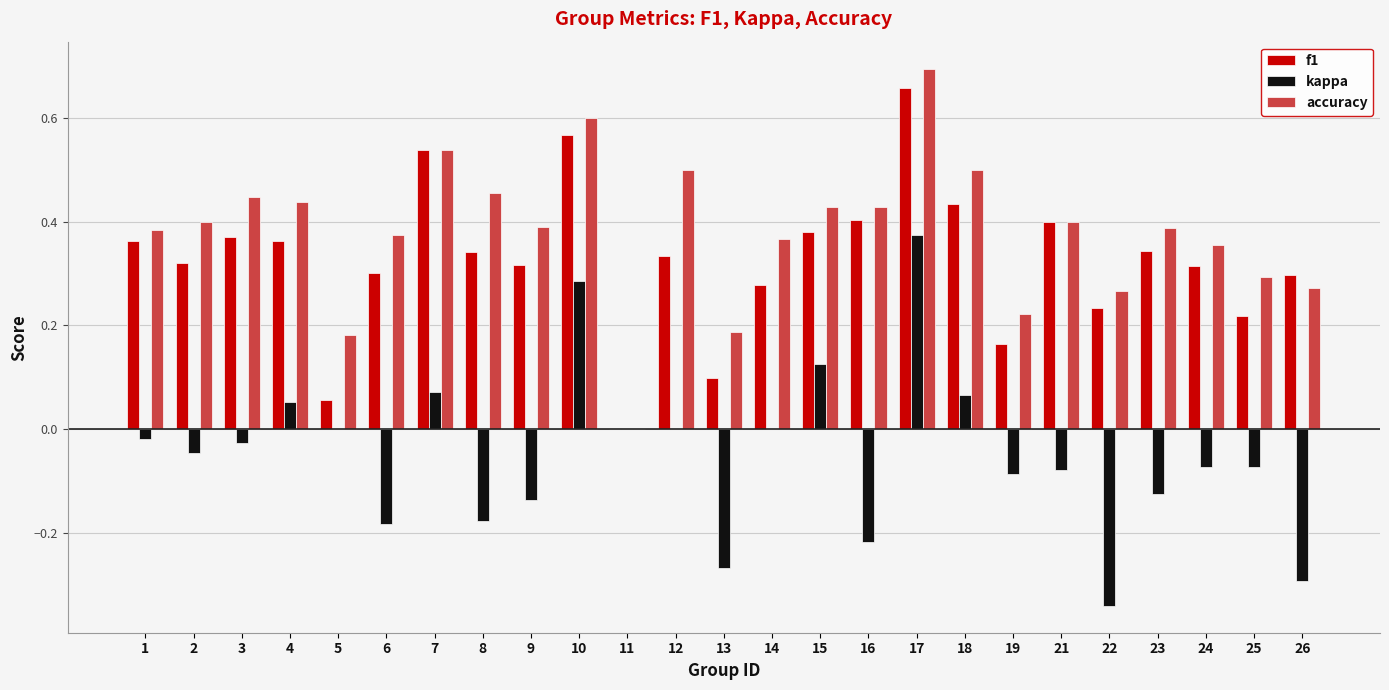

What is the sum of all kappa values?

-1.2